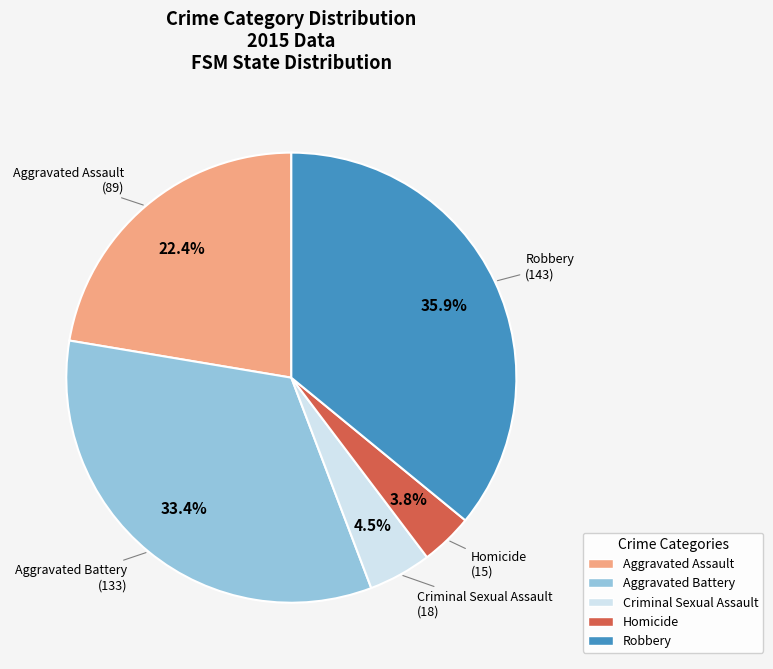

What percentage is NOT represented by Robbery?

64.1%